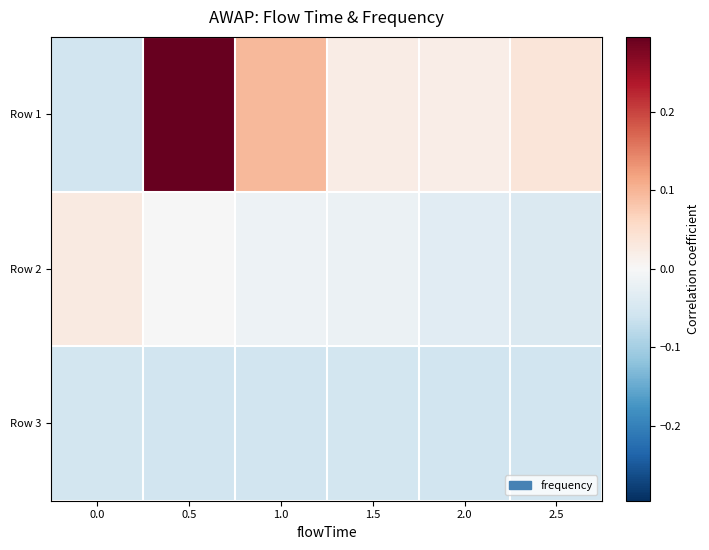

At how many categories does at least one series exceed 0?

6